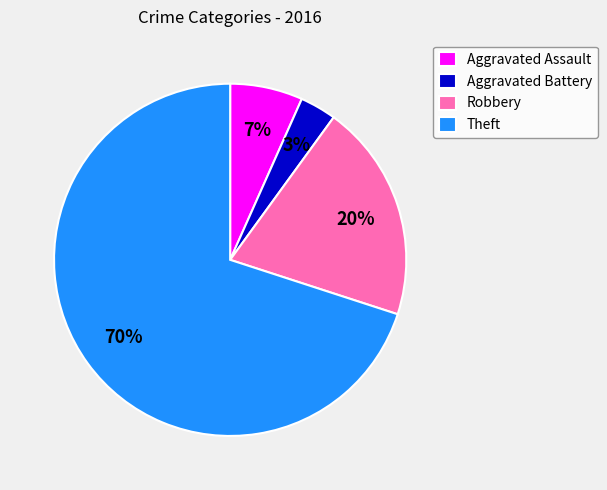

Between Aggravated Assault and Theft, which is larger?

Theft